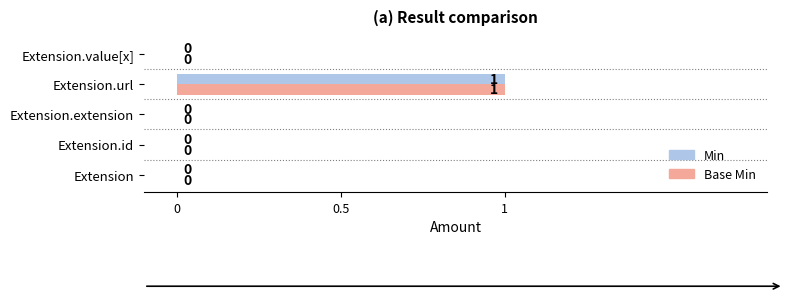

At which category is the sum across all series the highest?

Extension.url